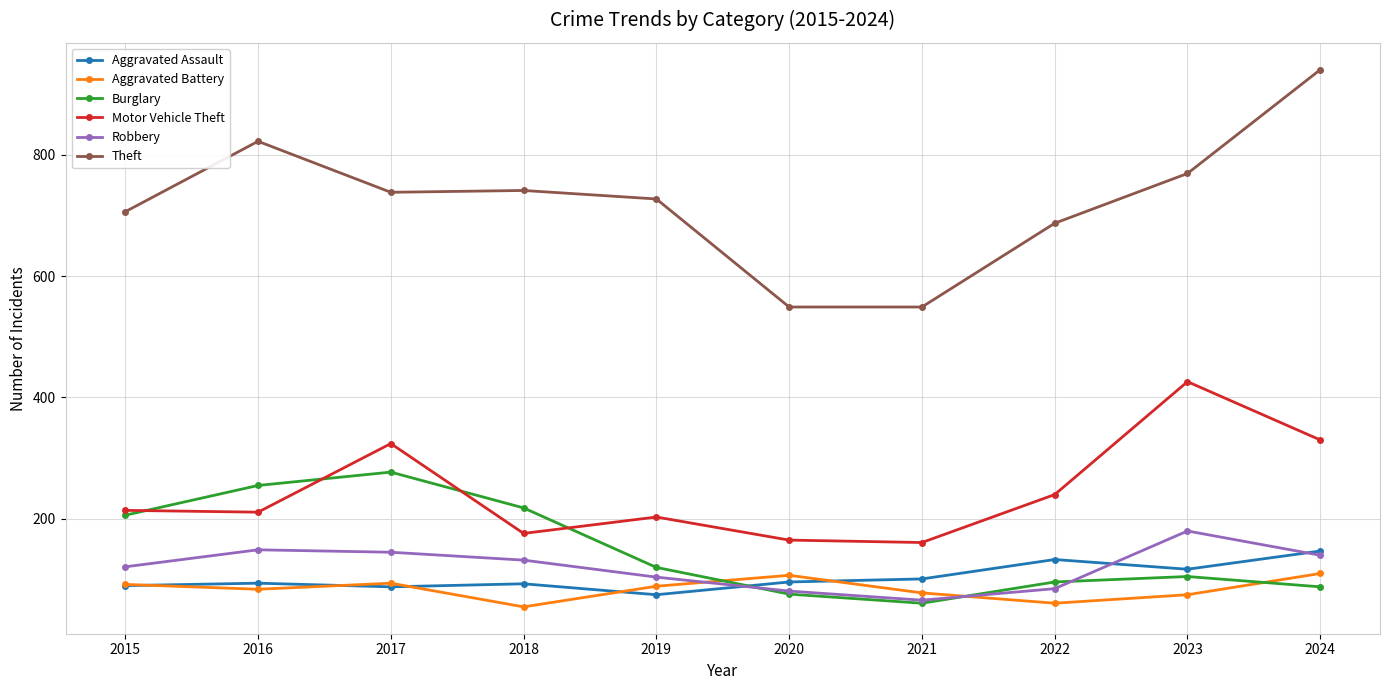

Does the chart display data point markers on the line(s)?

Yes